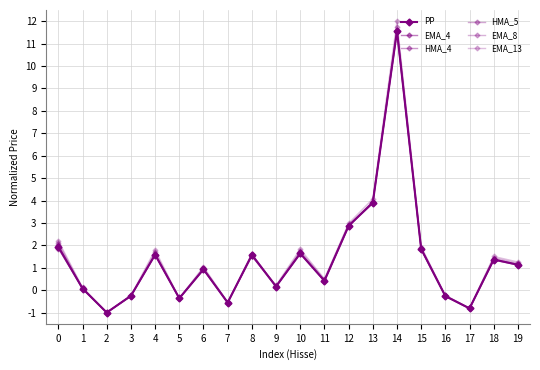

What is the smallest value displayed?

-1.0